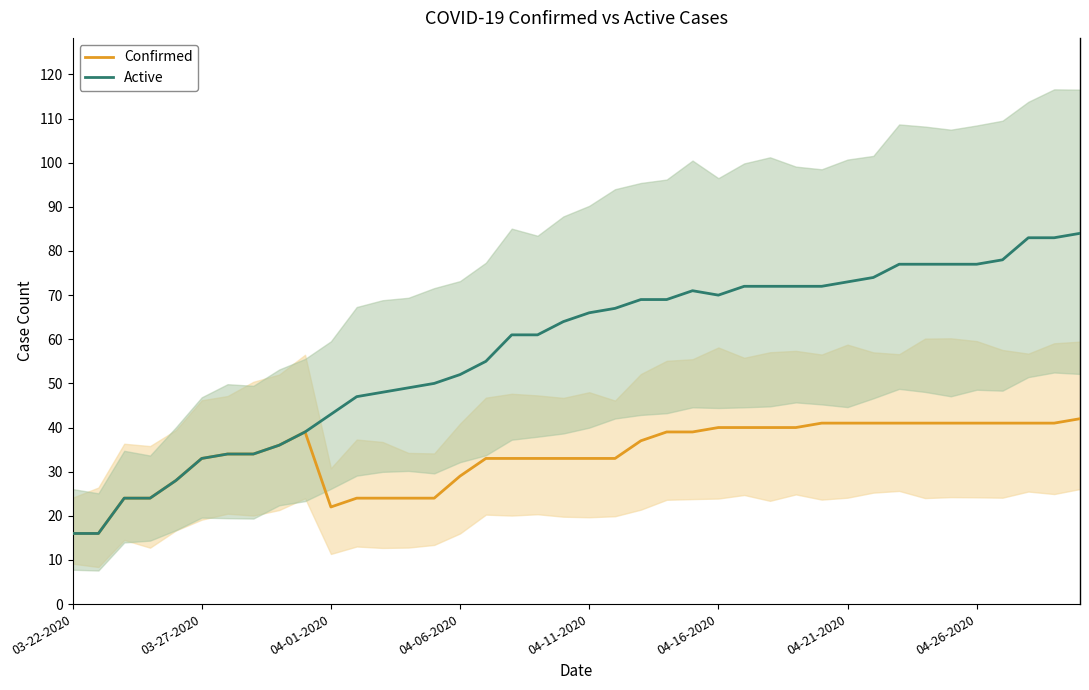

What is the smallest value displayed?

16